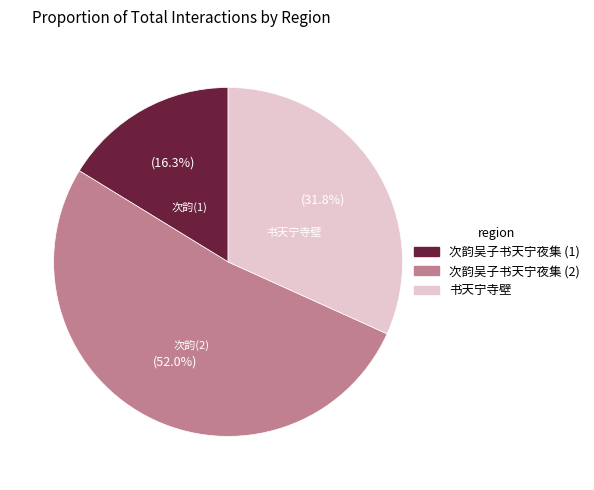

Does any single category account for the majority?

Yes